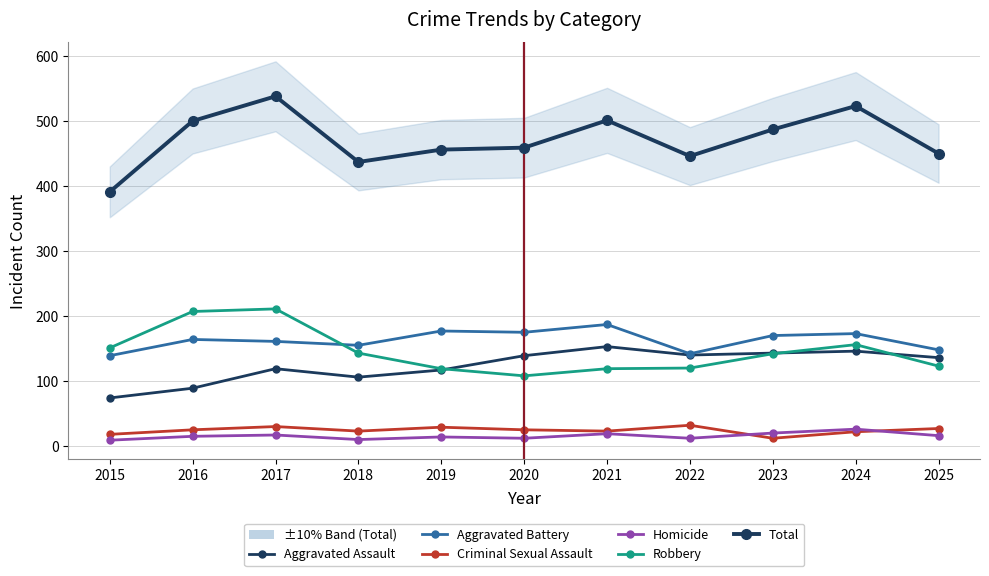

How many interior local valleys does the Criminal Sexual Assault series have?

3